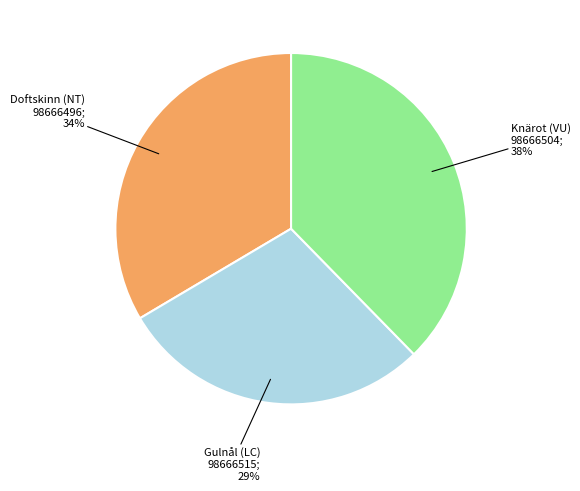

Is there a majority slice in this chart?

No